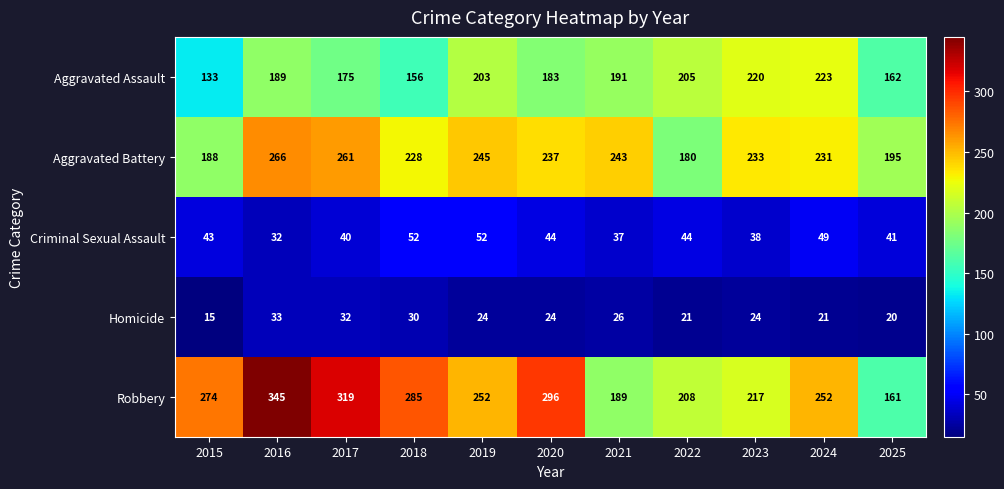

Which series has the widest spread of values?

Robbery